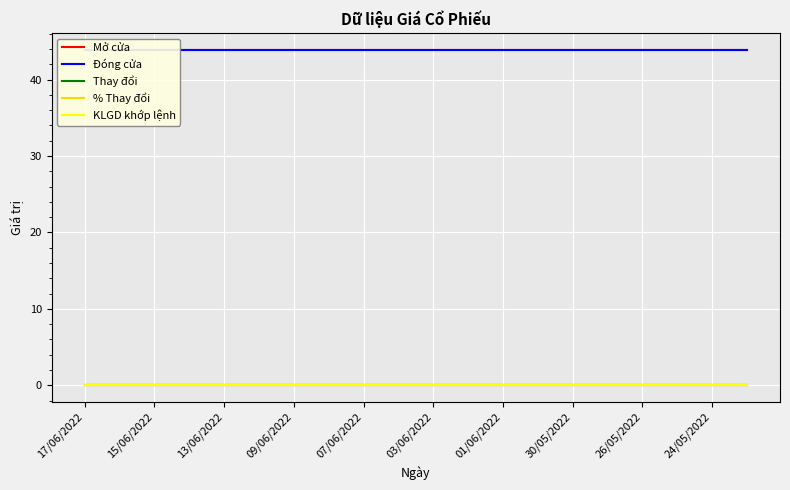

What is the label of the 2nd point from the left?

15/06/2022